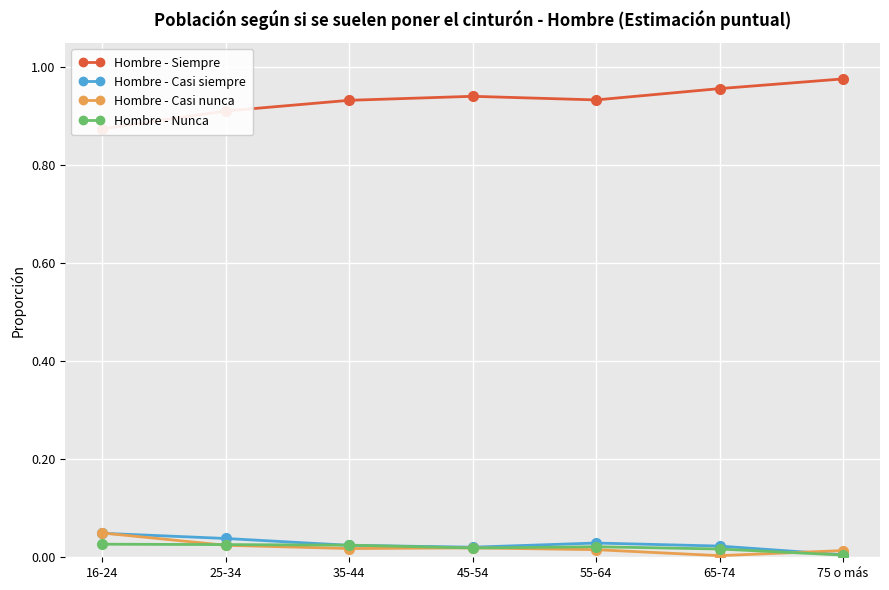

True or false: Hombre - Nunca and Hombre - Siempre intersect in this chart.

False